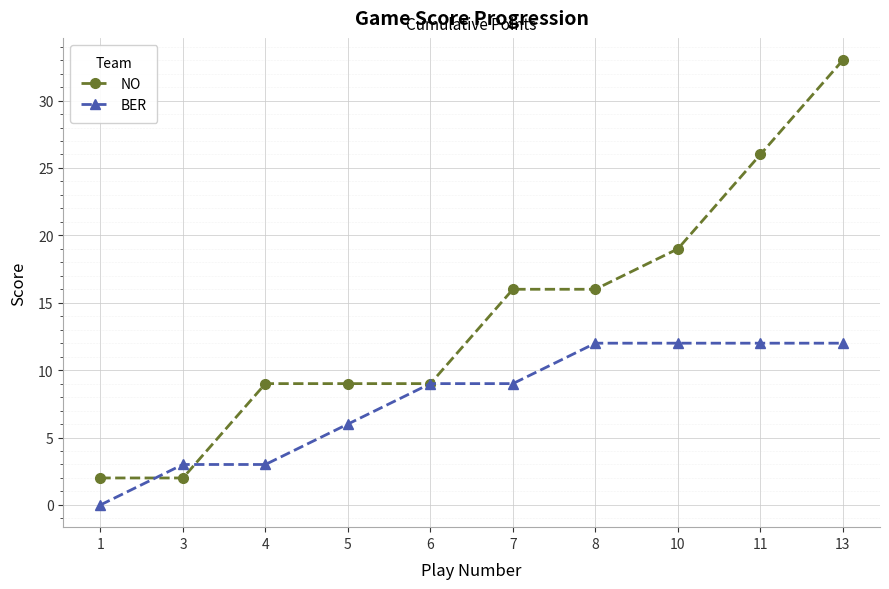

How many lines are shown in the chart?

2